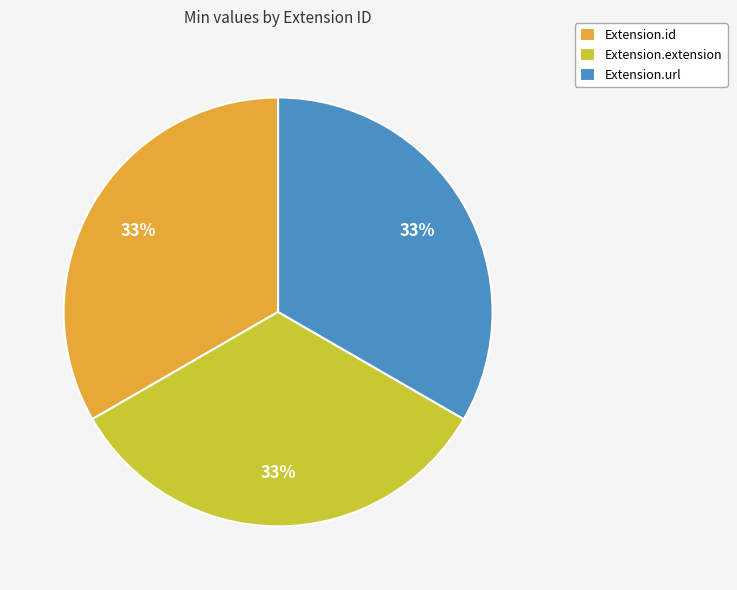

To the nearest percent, what is the average slice percentage?

33%